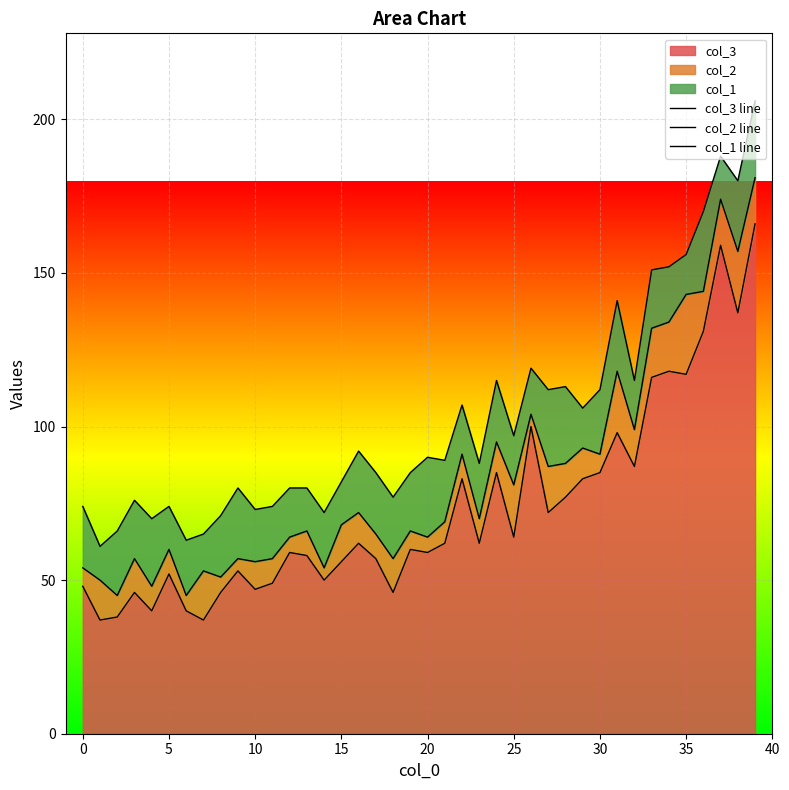

True or false: col_1 line and col_2 line cross at least once.

False